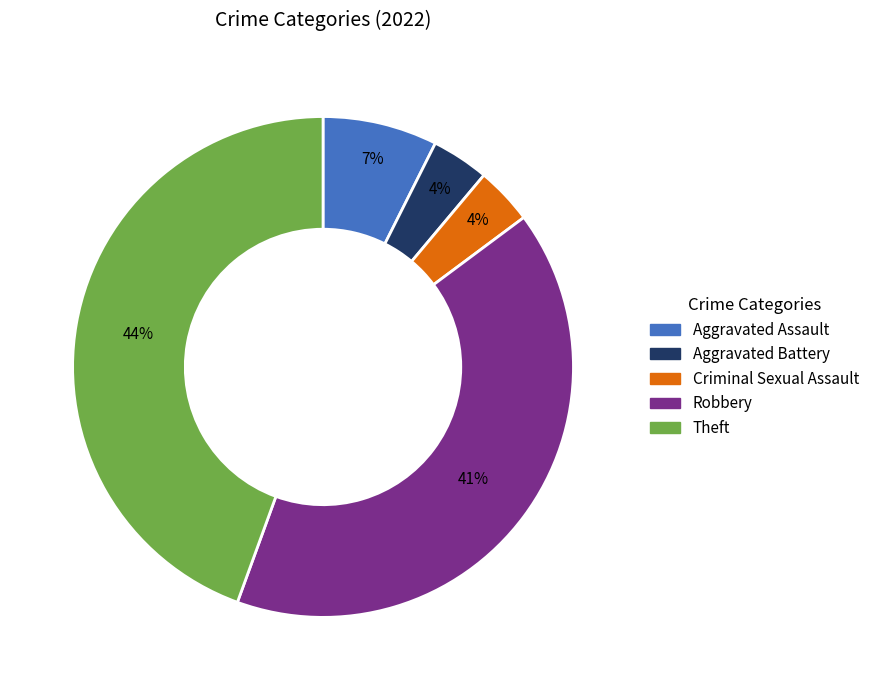

To the nearest percent, what is the combined percentage of Aggravated Assault and Robbery?

48%